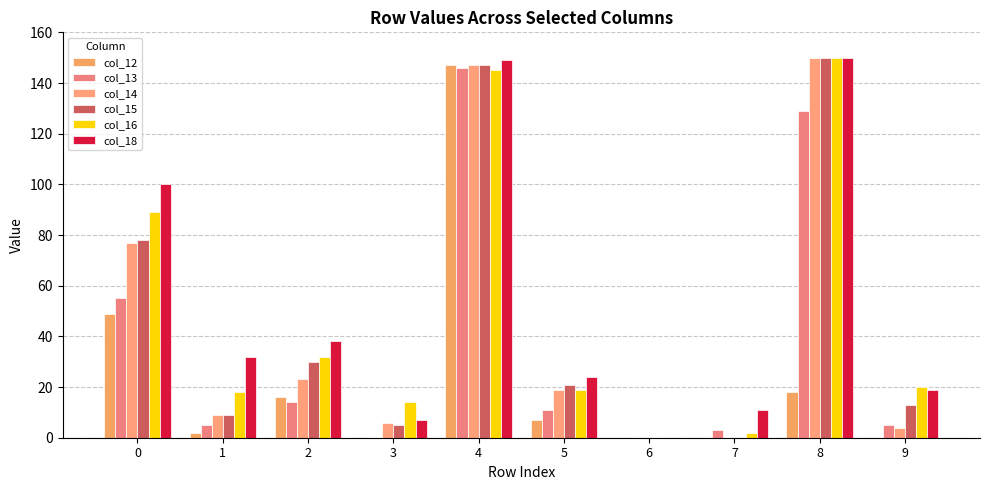

What are all the series names shown in the legend?

col_12, col_13, col_14, col_15, col_16, col_18